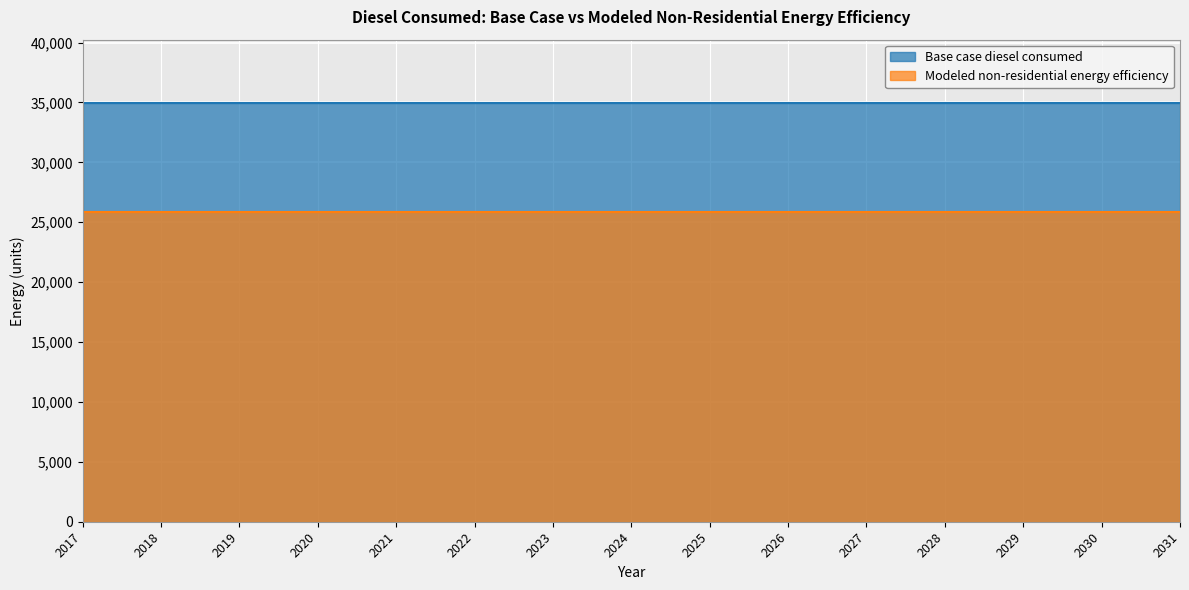

What is the sum of the Base case diesel consumed values at 2017 and 2028?

69988.6